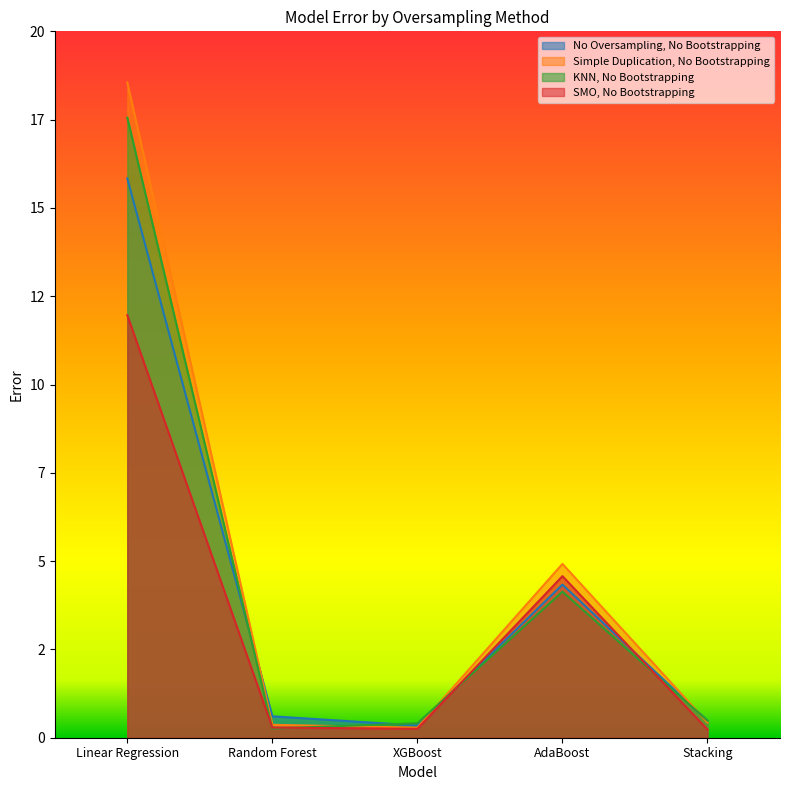

Which category has the highest value in the KNN, No Bootstrapping series?

Linear Regression